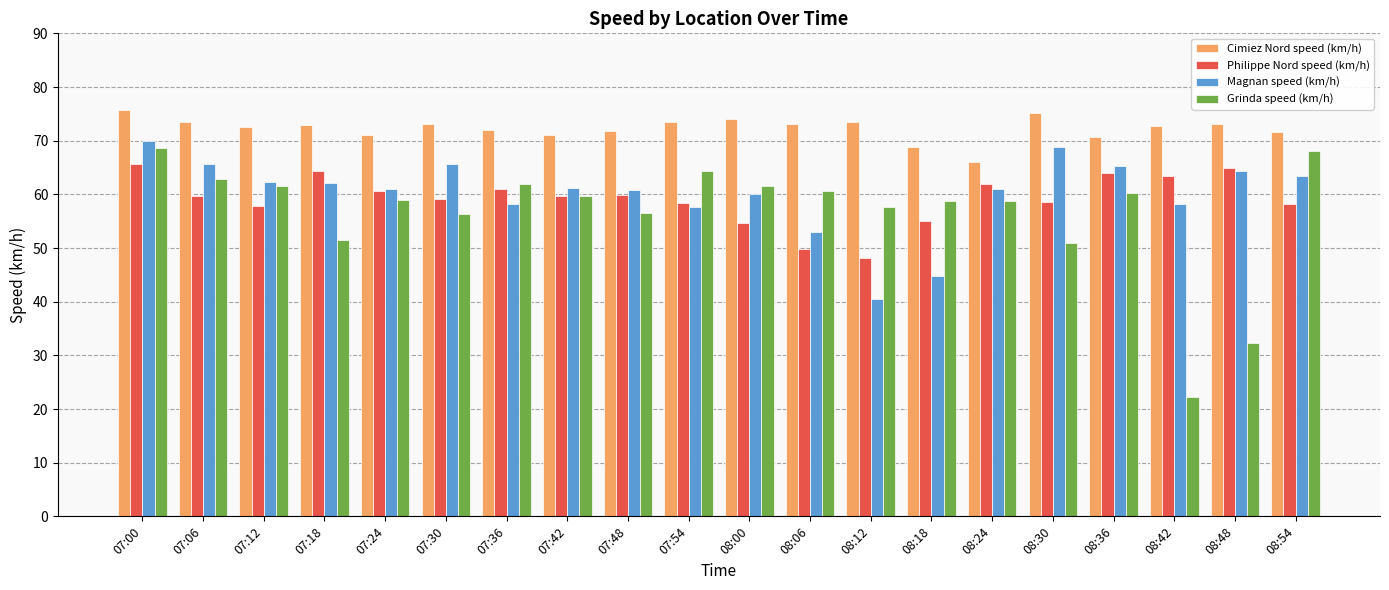

What is the total value across all series at 08:12?

219.6